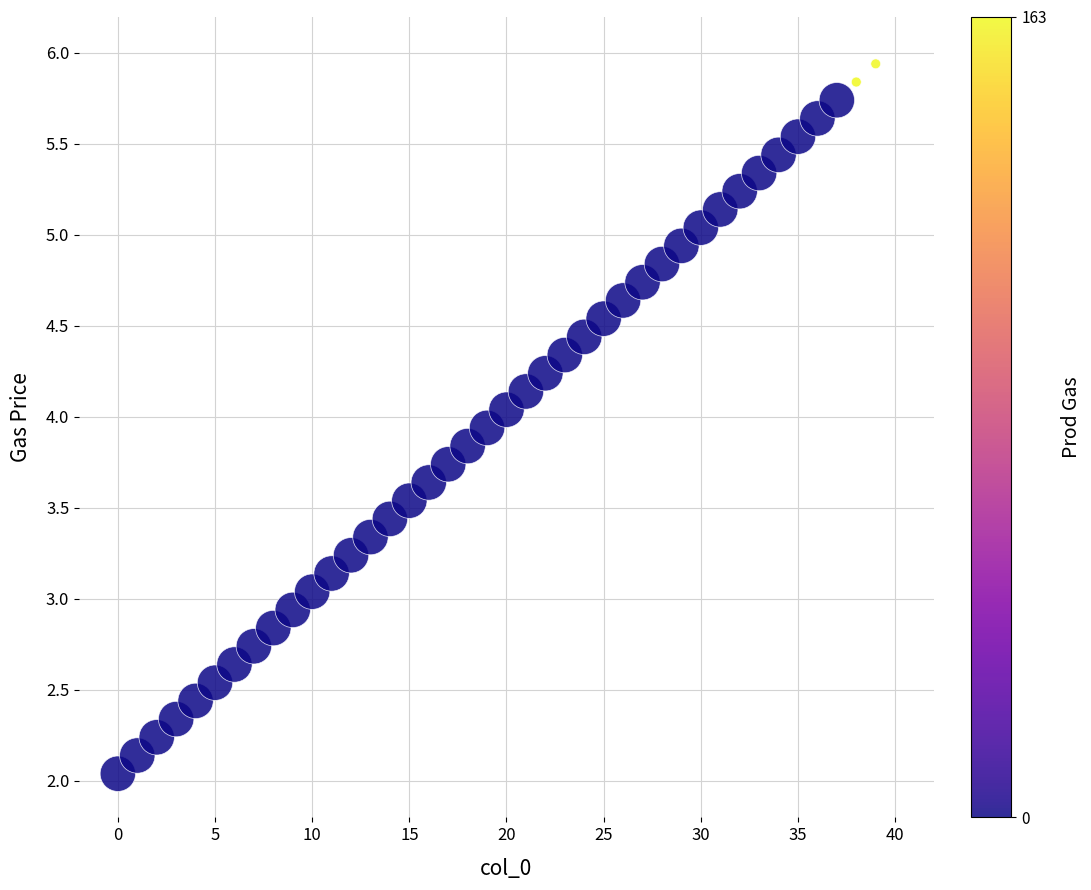

What is the range of Y values (max minus min)?

3.9